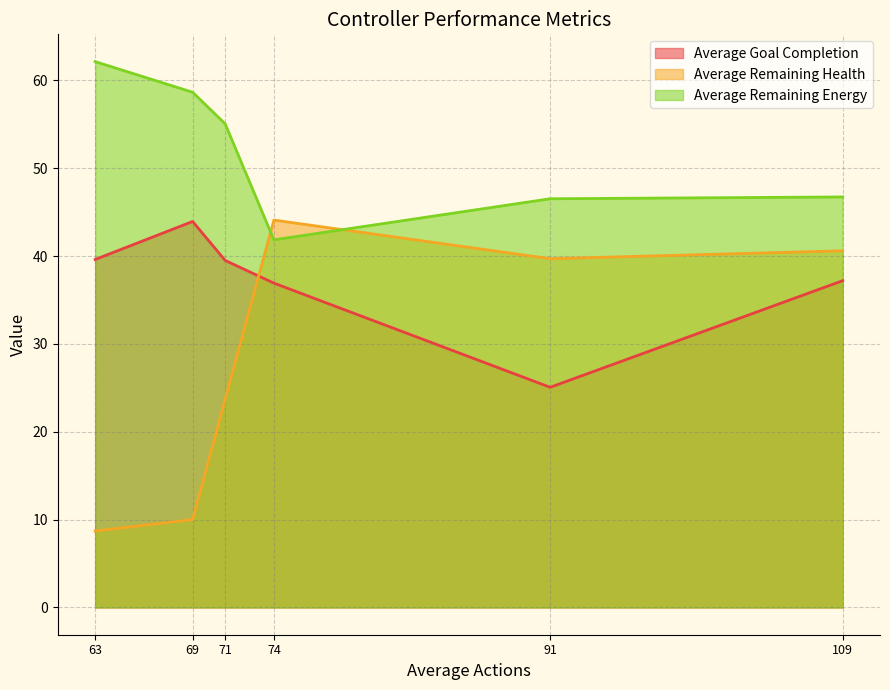

Rank the series by their average value, from highest to lowest.

Average Remaining Energy, Average Goal Completion, Average Remaining Health